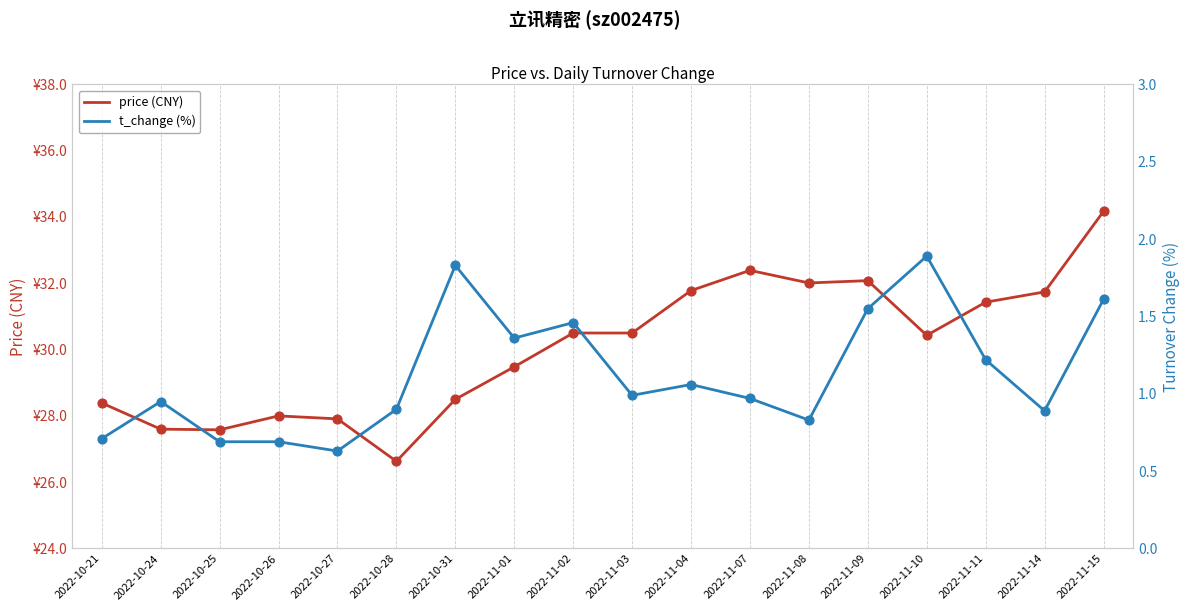

What is the total value across all series at 2022-11-03?

31.5